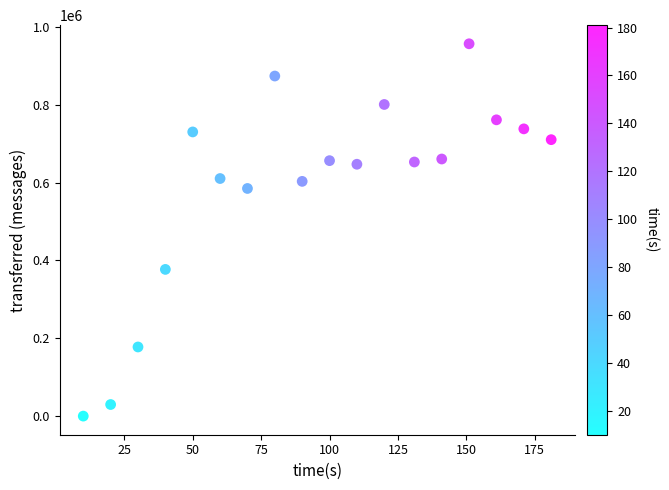

What is the range of X values (max minus min)?

171